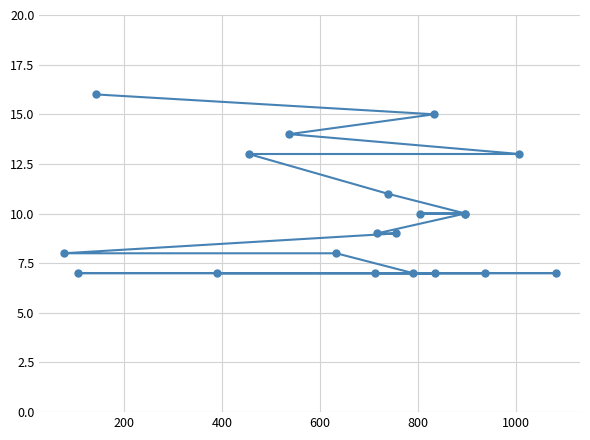

Is this an area chart (filled region under the line)?

No